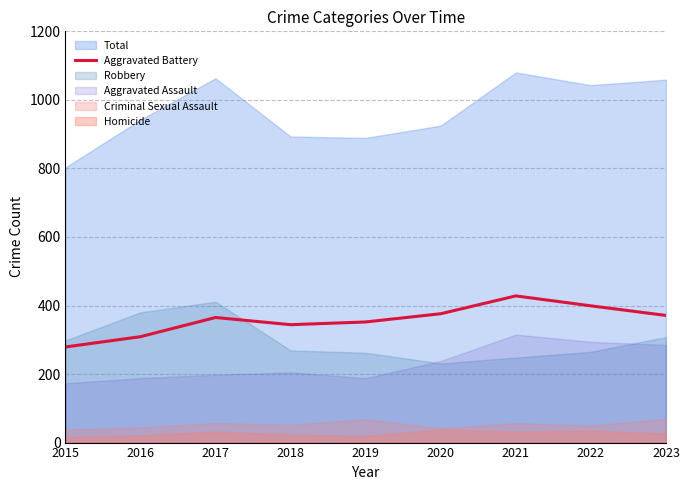

True or false: Aggravated Battery and Total cross at least once.

False